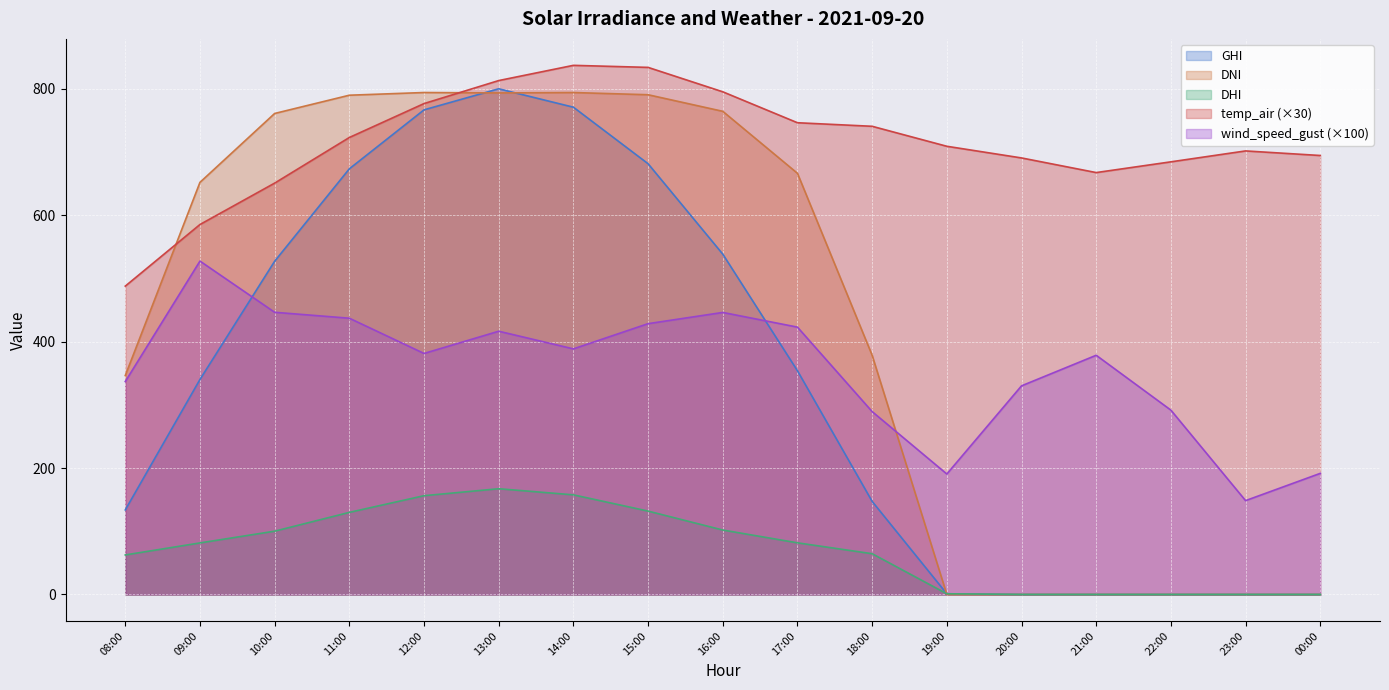

Which series has the largest total across all categories?

temp_air (×30)